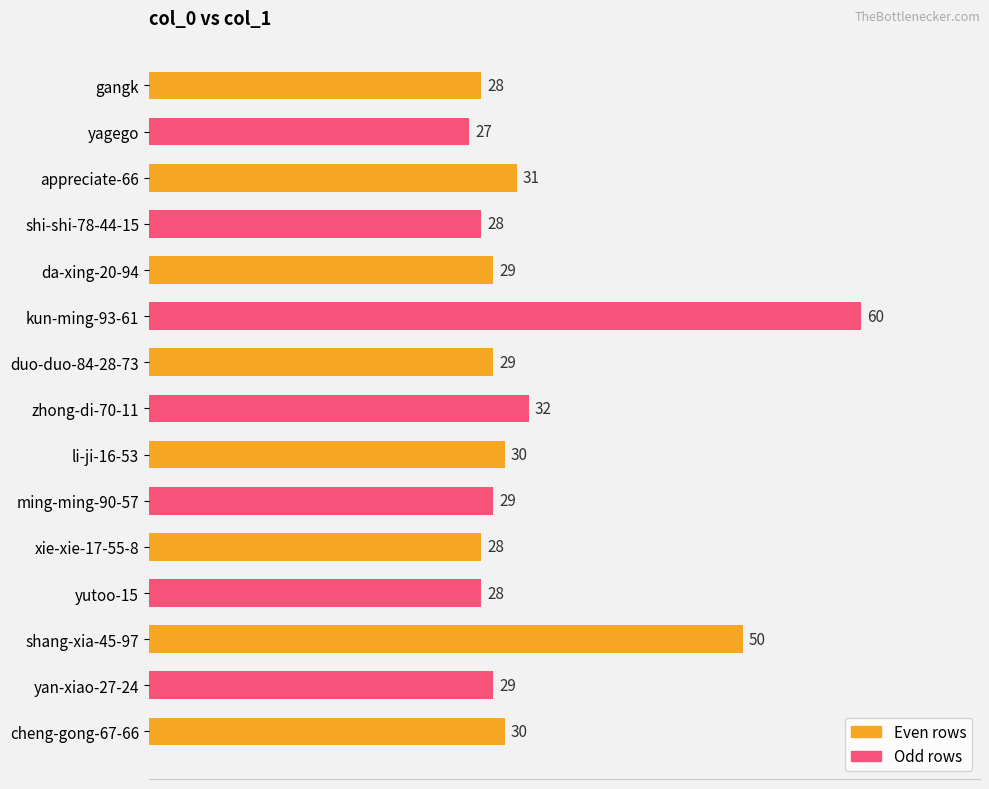

Are the bars grouped side by side (vs. stacked)?

No